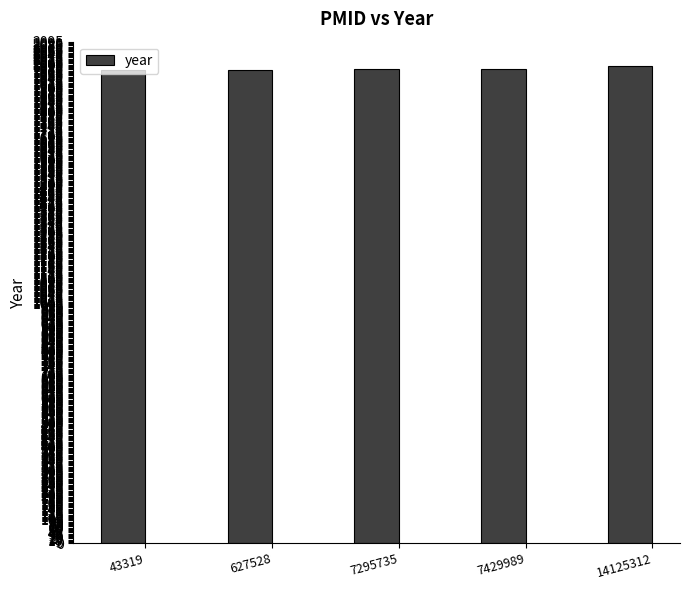

What is the minimum value shown in the chart?

1978